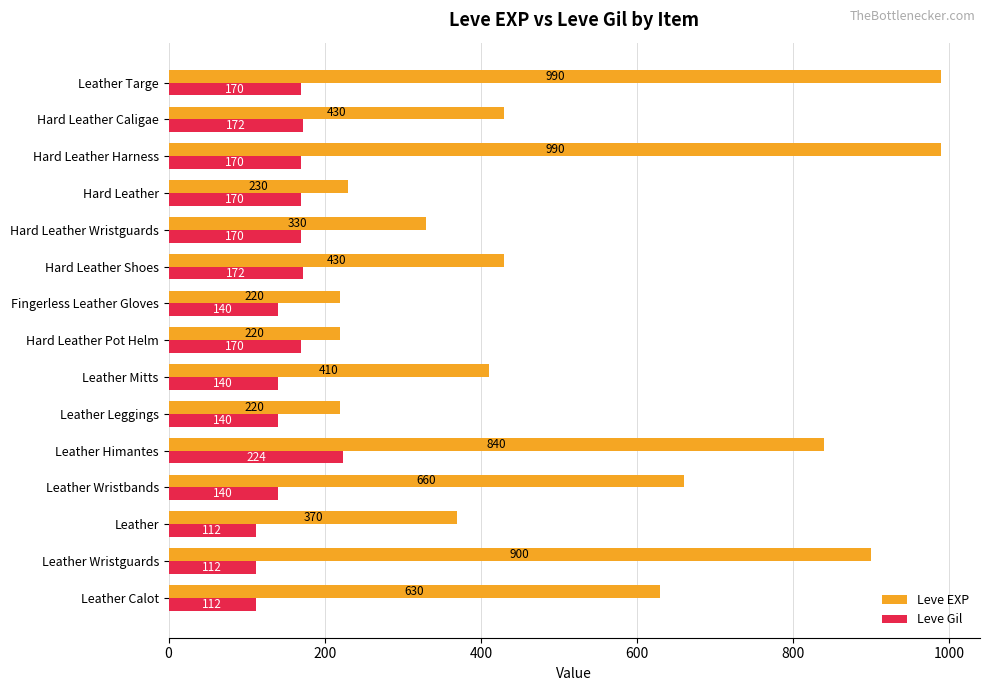

Read the Leve Gil value at Leather Calot, to the nearest 10.

110